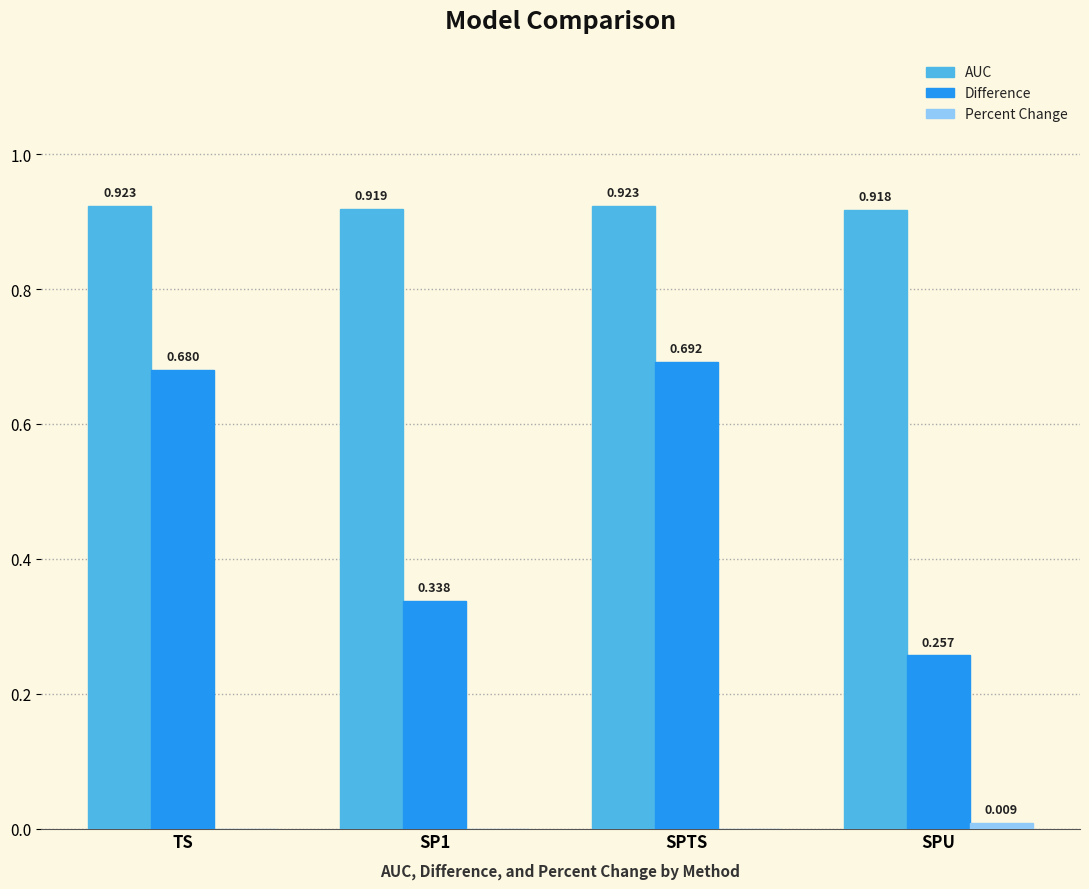

Which series has the largest range (max minus min)?

Difference